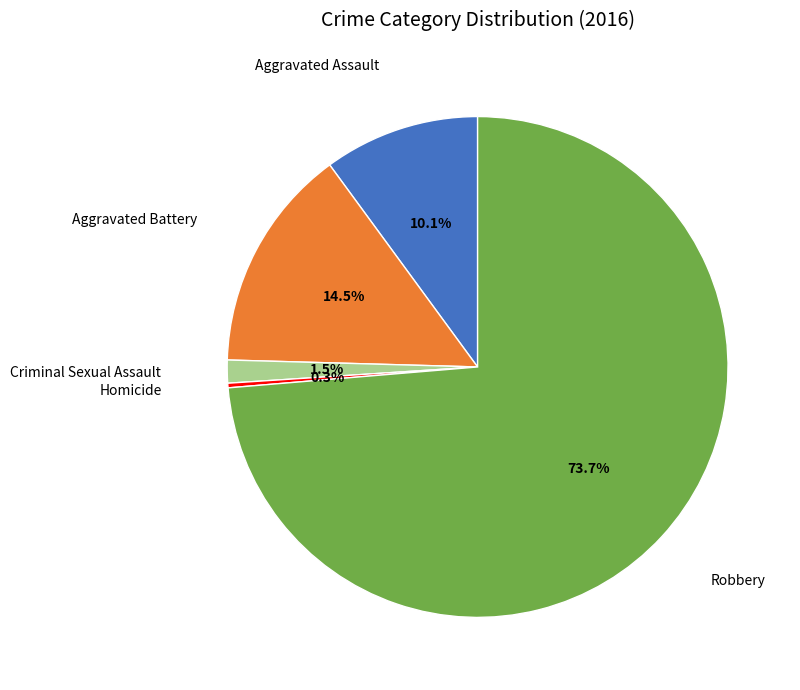

Is there a majority slice in this chart?

Yes